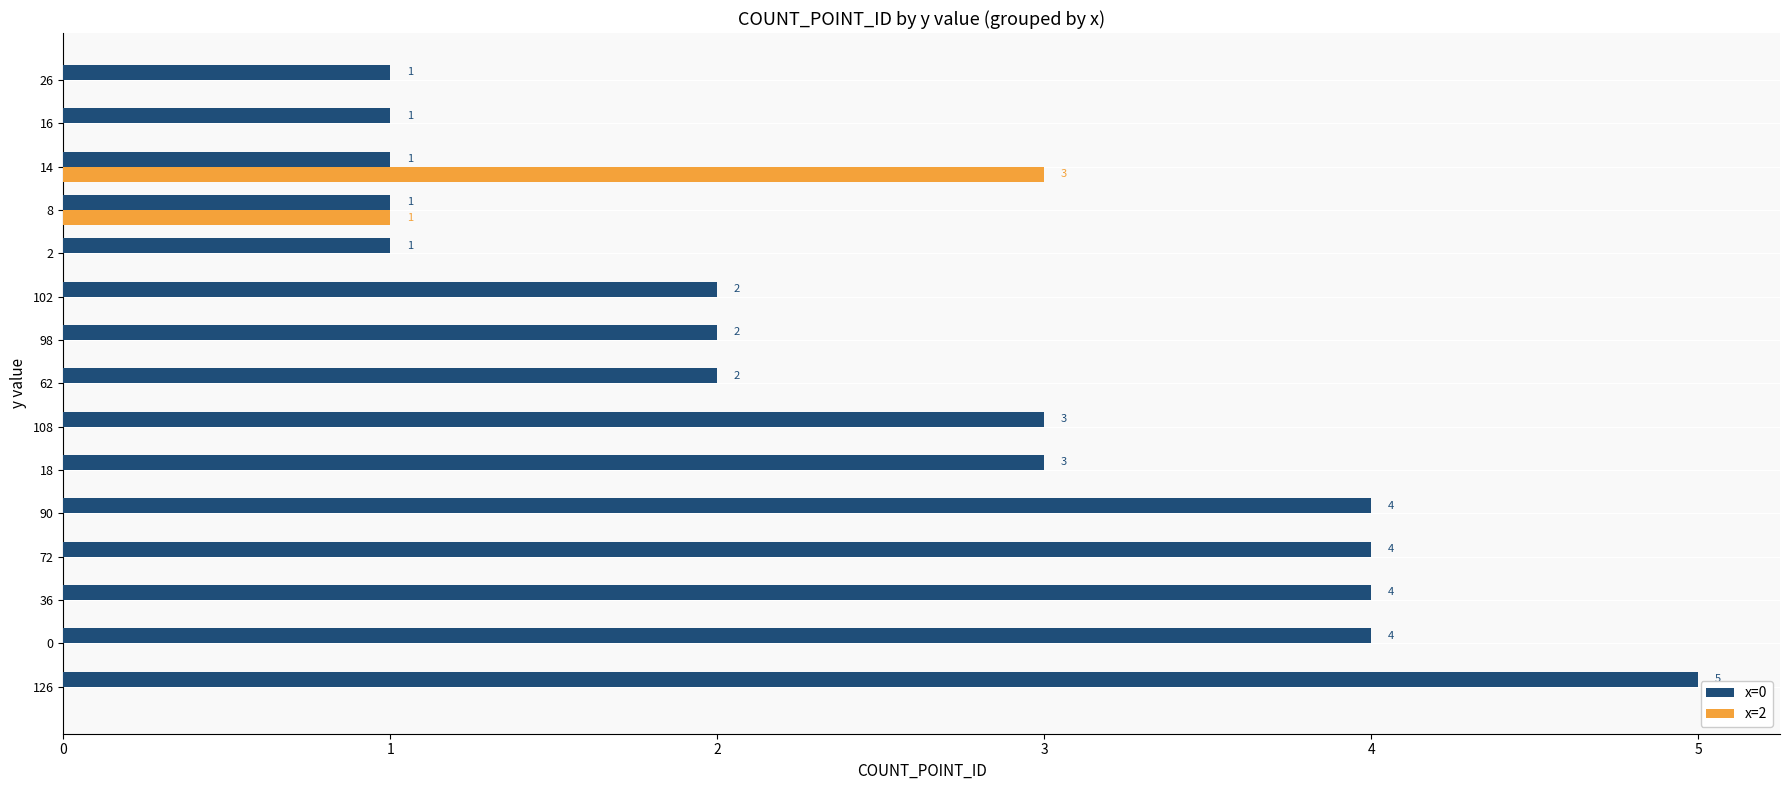

Which series has the largest total across all categories?

x=0